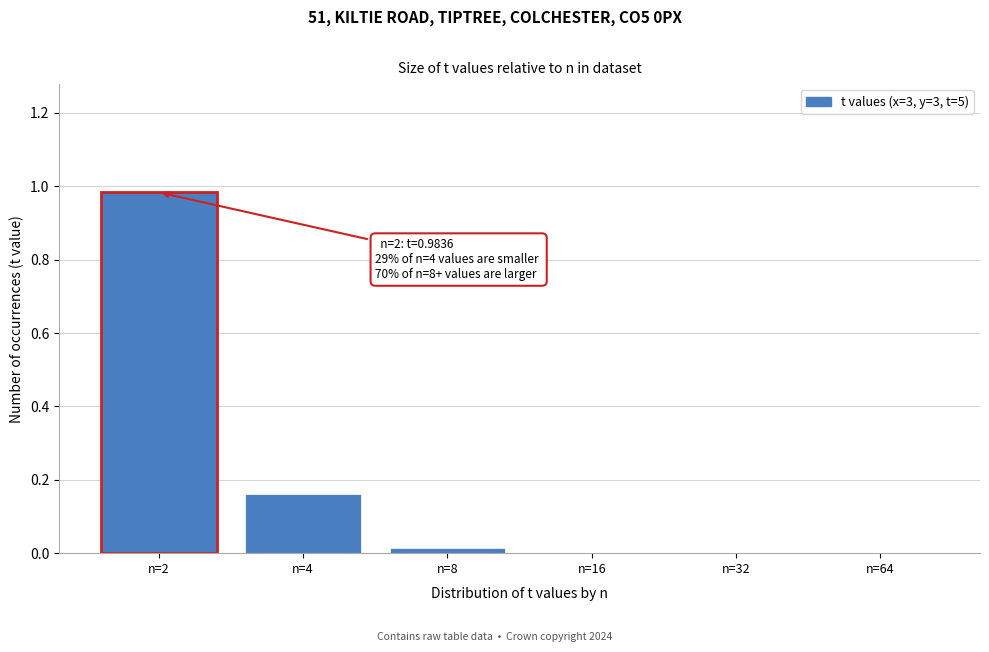

The chart shows a value of 0.0 at n=8. True or false?

True